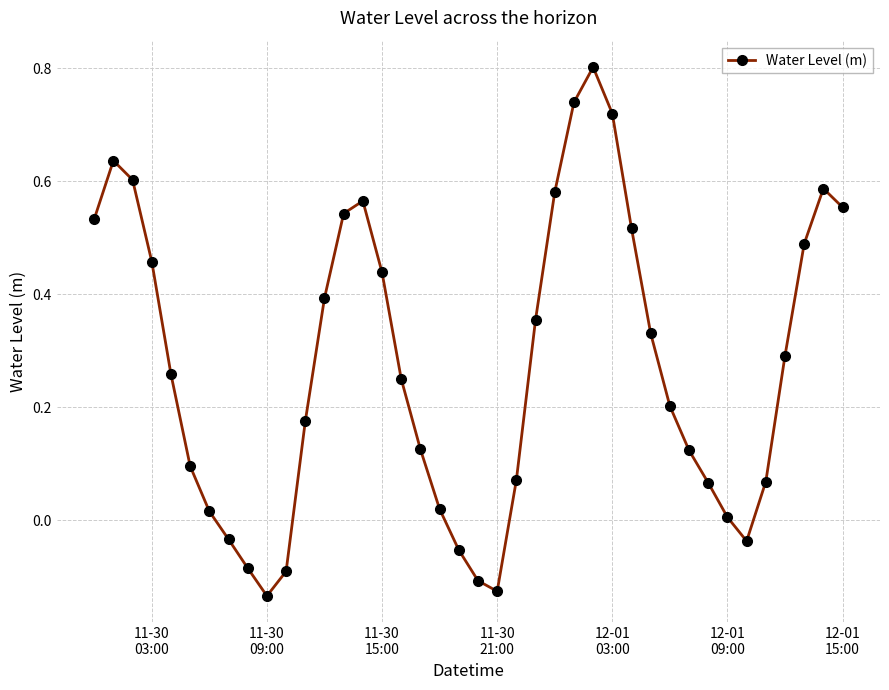

How many interior local valleys (lower than both neighbors) does the data have?

3